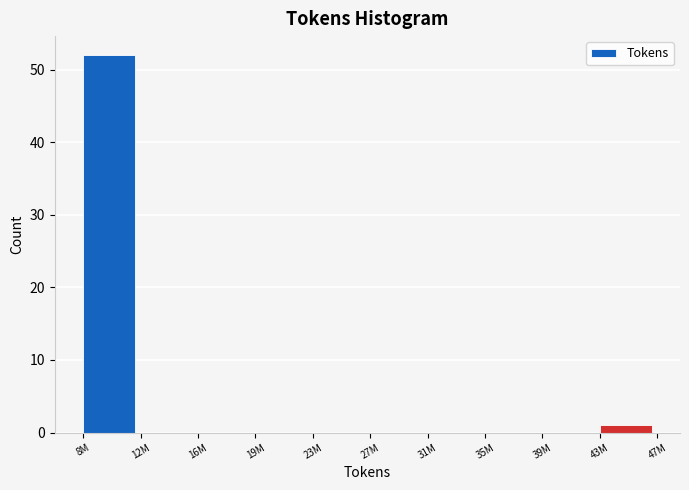

Reading left to right, extract all data points from this chart.

8M=52	12M=0	16M=0	19M=0	23M=0	27M=0	31M=0	35M=0	39M=0	43M=1